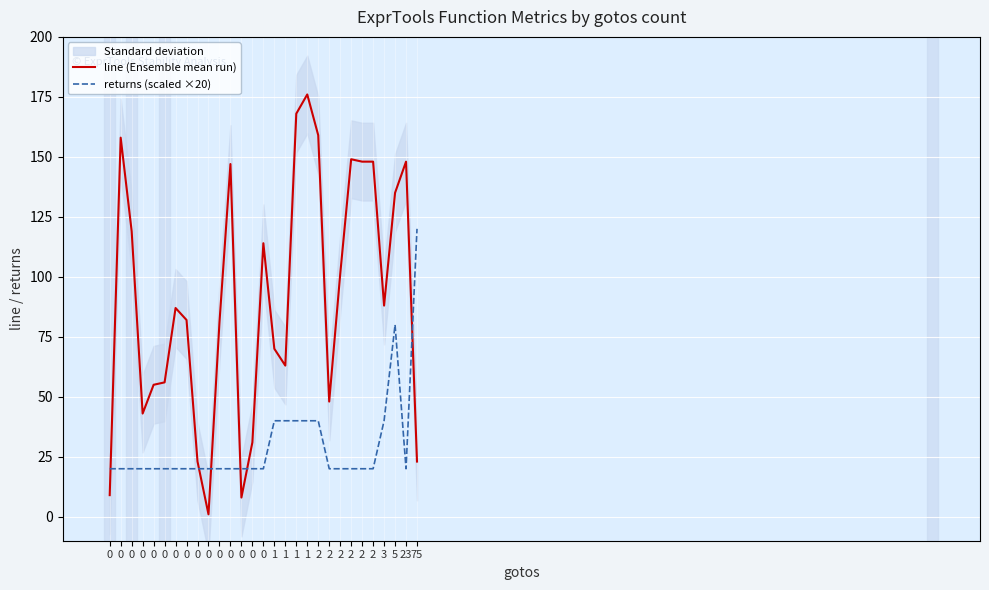

Rank the categories by returns (scaled ×20) value from highest to lowest.

75, 5, 1, 1, 1, 1, 2, 3, 0, 0, 0, 0, 0, 0, 0, 0, 0, 0, 0, 0, 0, 0, 0, 2, 2, 2, 2, 2, 23